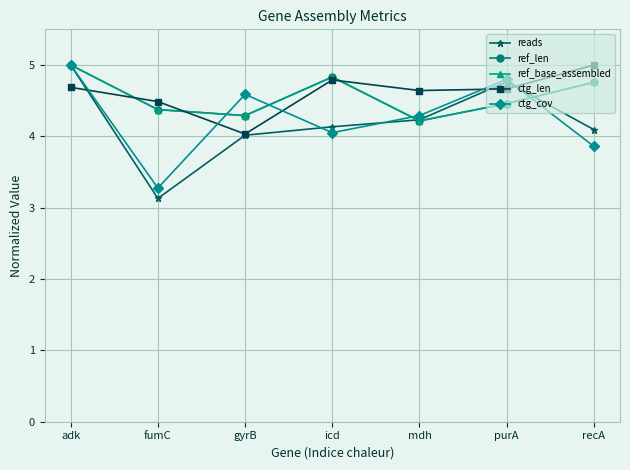

How many lines are shown in the chart?

5